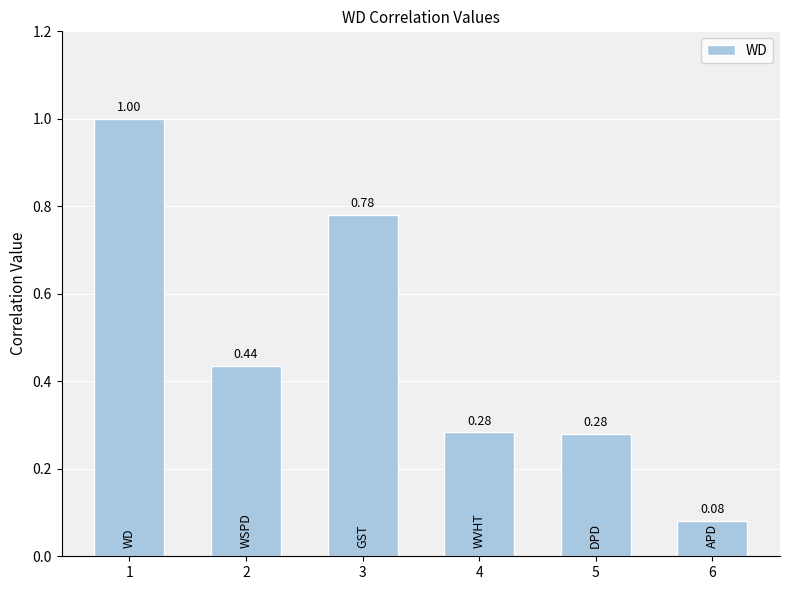

What is the change in value from 1 to 2?

-0.6